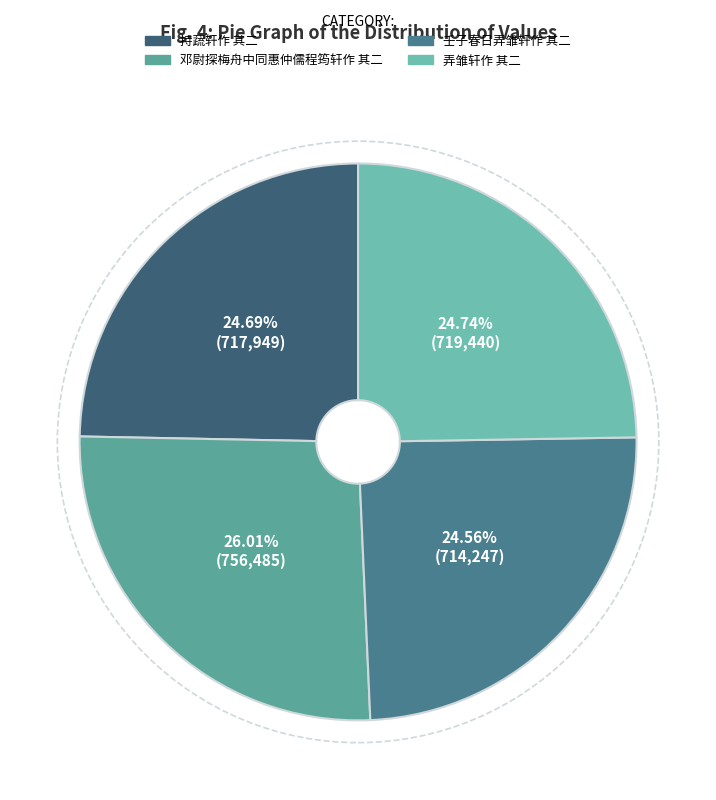

What percentage is the 弄雏轩作 其二 slice, to the nearest percent?

25%